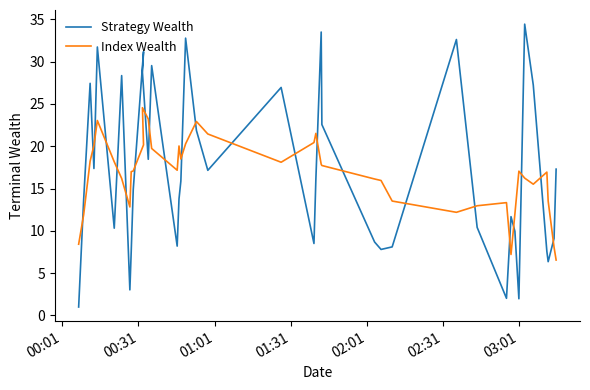

In Strategy Wealth, how many points are lower than both neighbors (excluding endpoints)?

11